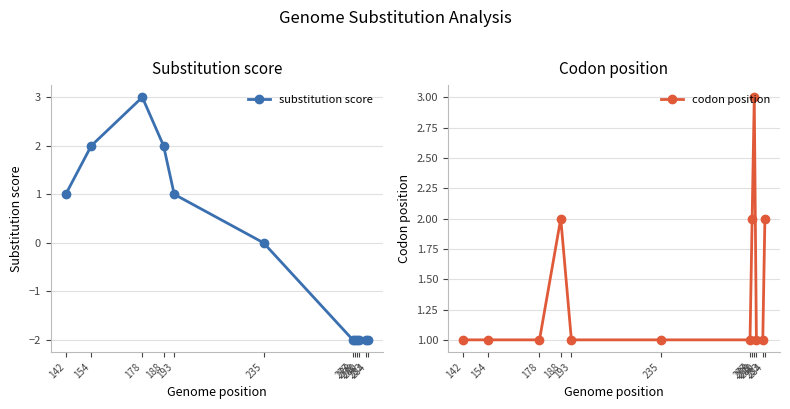

How many lines are shown in the chart?

2